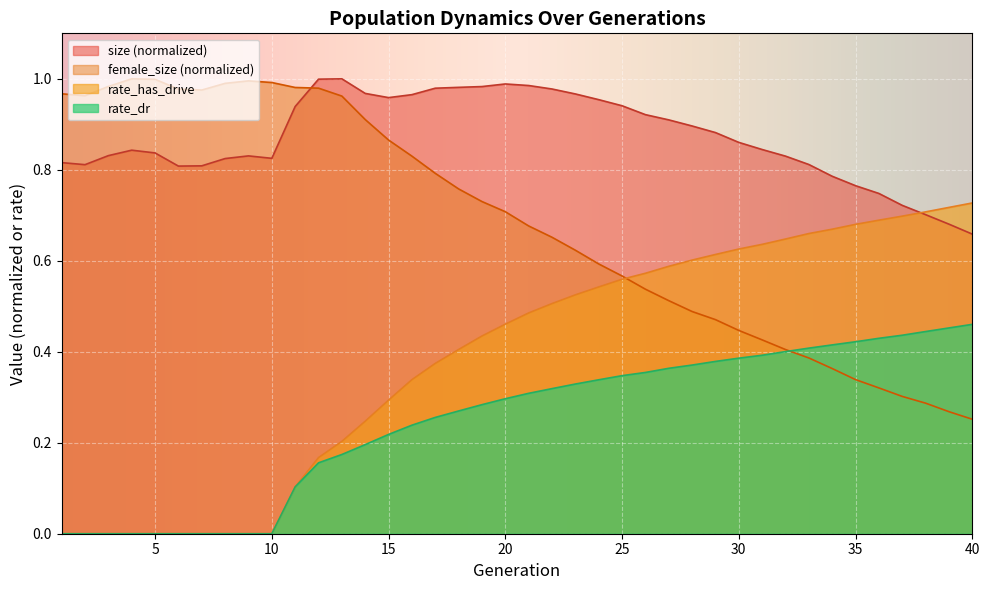

True or false: rate_has_drive has more than 0 points higher than both neighbors.

False